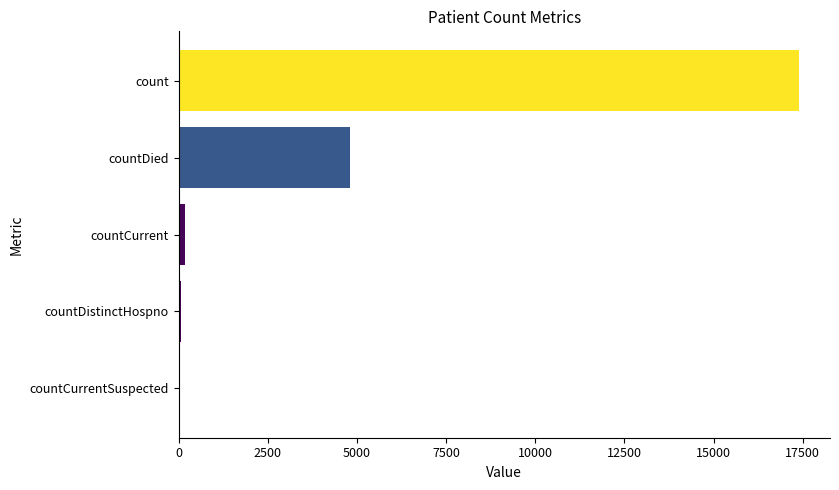

Where is the data nearest to the value 8697?

countDied